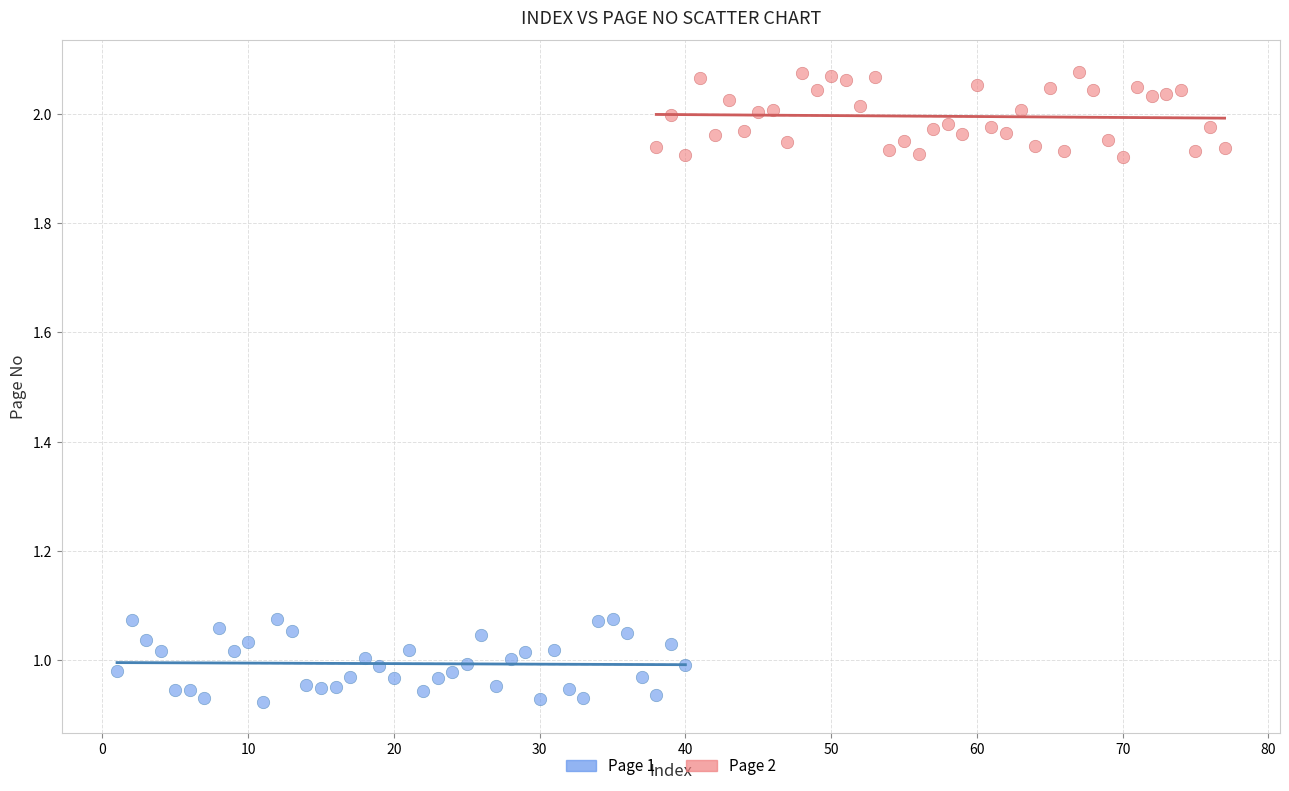

Which series reaches the minimum Y coordinate?

Page 1